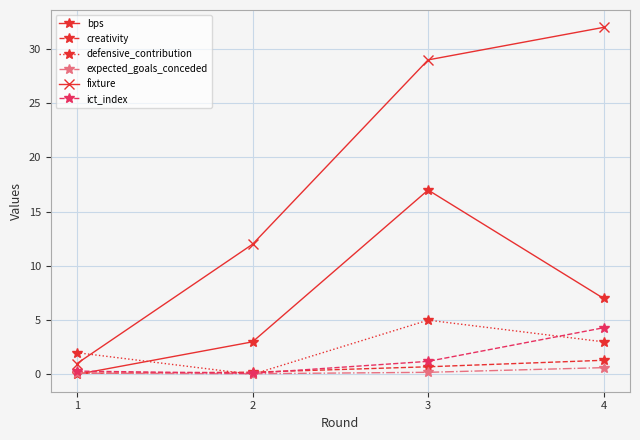

Is this an area chart (filled region under the line)?

No